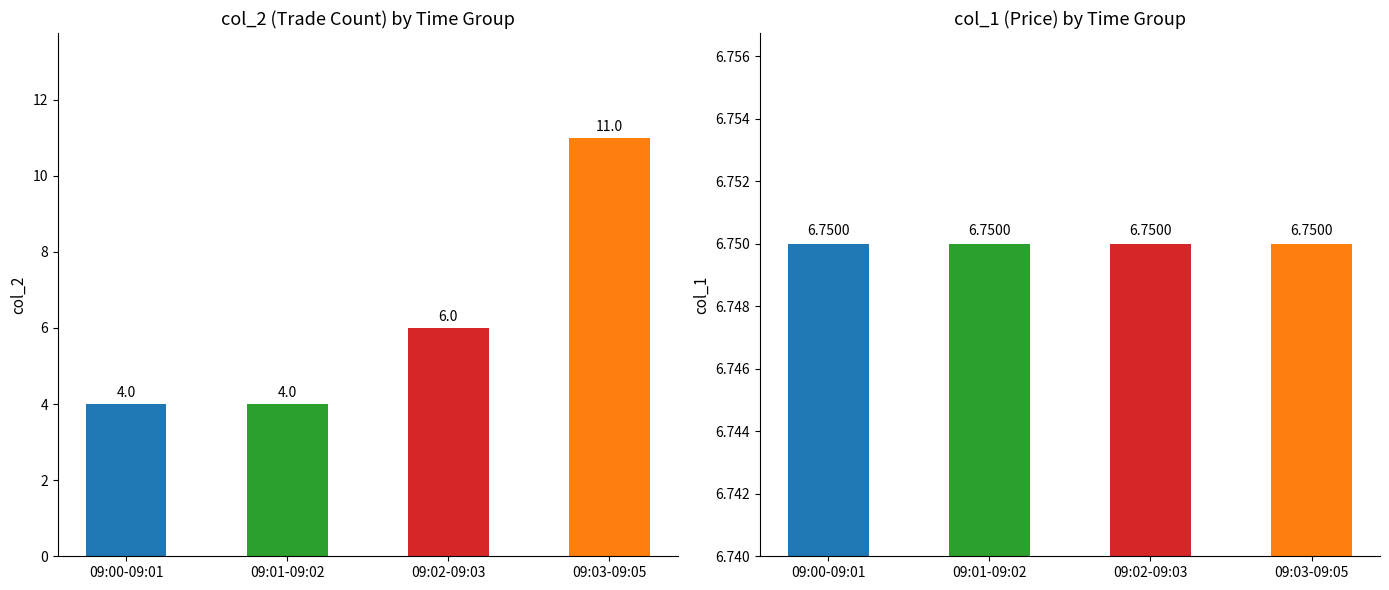

Which series has the largest total across all categories?

col_1